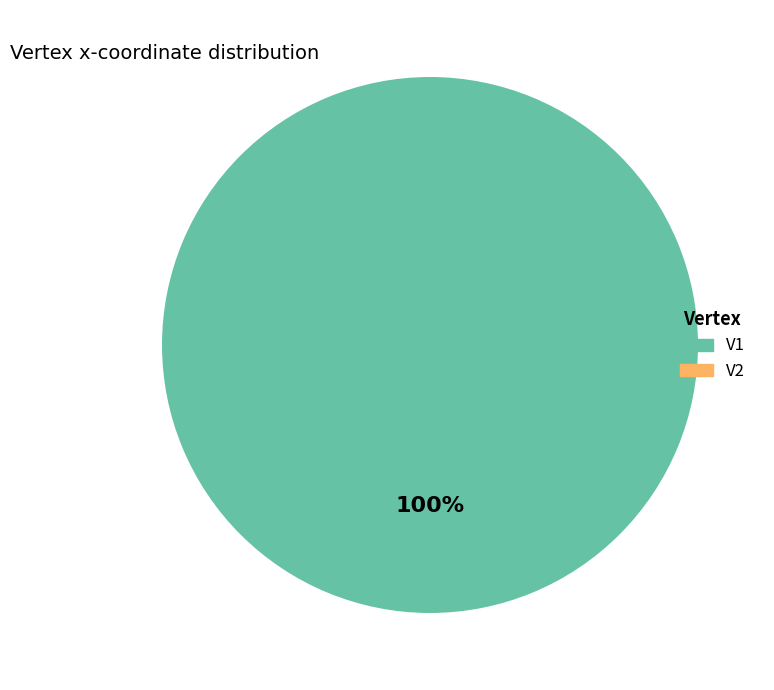

What percentage is the V1 slice, to the nearest percent?

100%